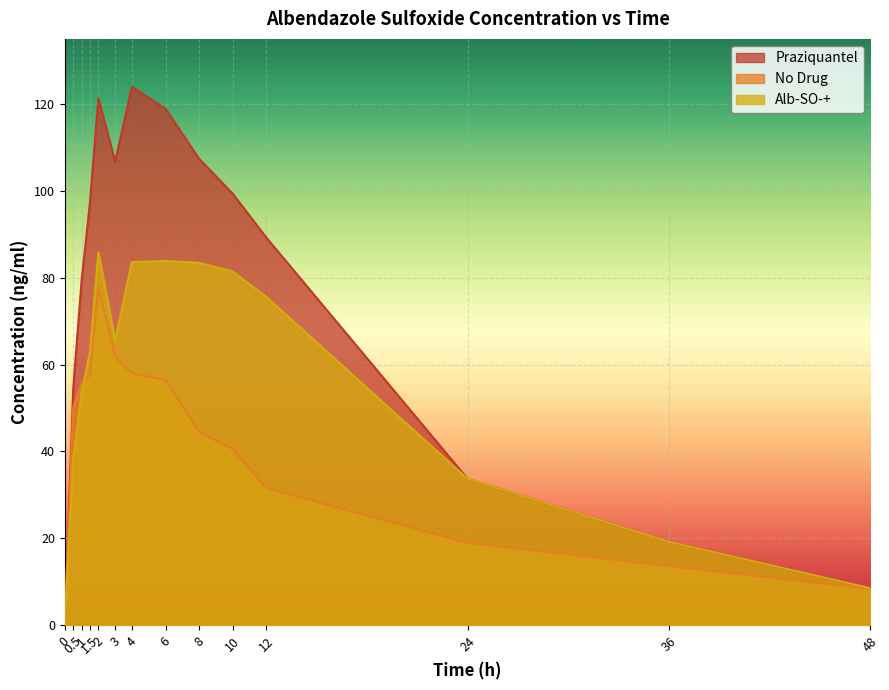

What is the total value across all series at 8?

235.3